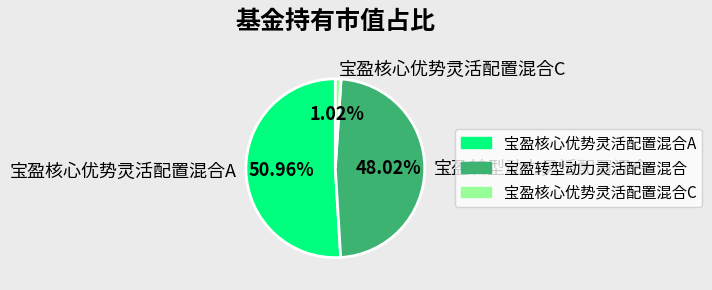

Which has a higher value, 宝盈转型动力灵活配置混合 or 宝盈核心优势灵活配置混合A?

宝盈核心优势灵活配置混合A